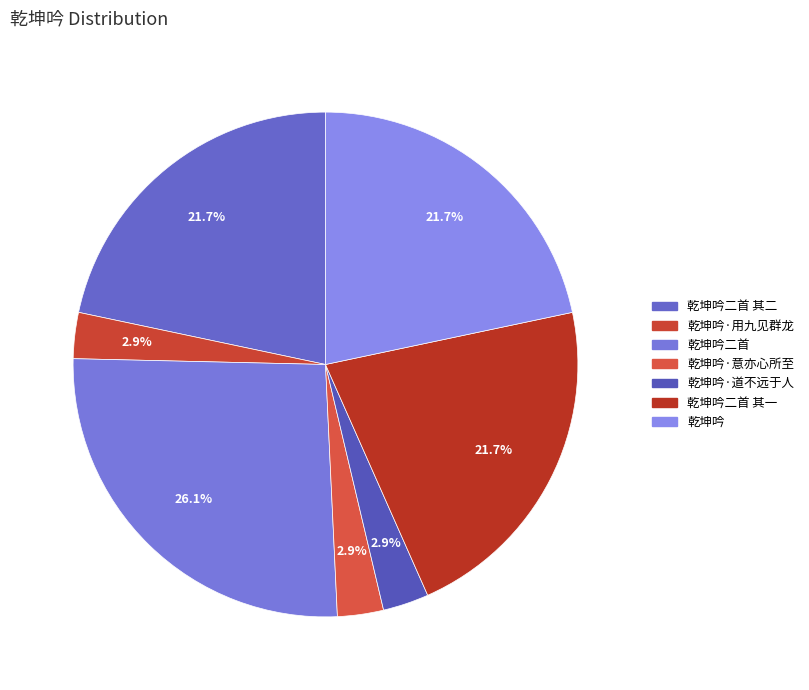

To the nearest percent, what portion does 乾坤吟·意亦心所至 represent?

3%